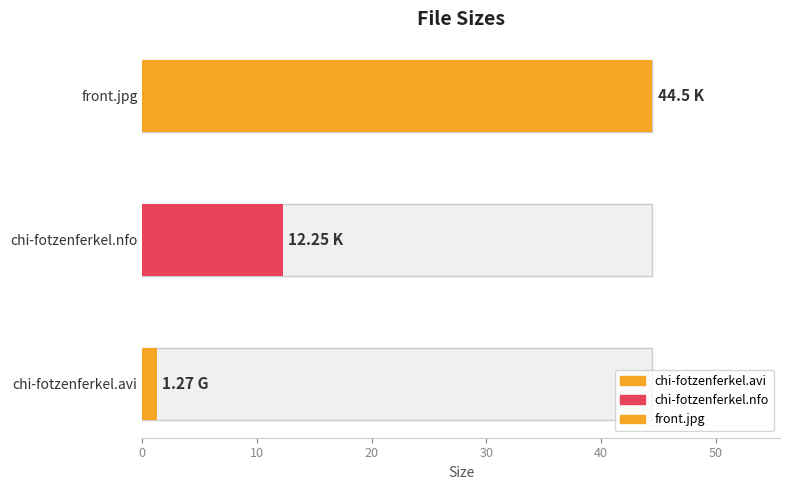

What is the sum of all values?

58.0